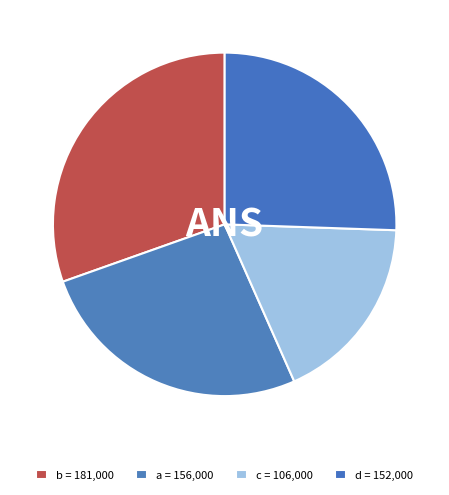

How many slices are in this pie chart?

4